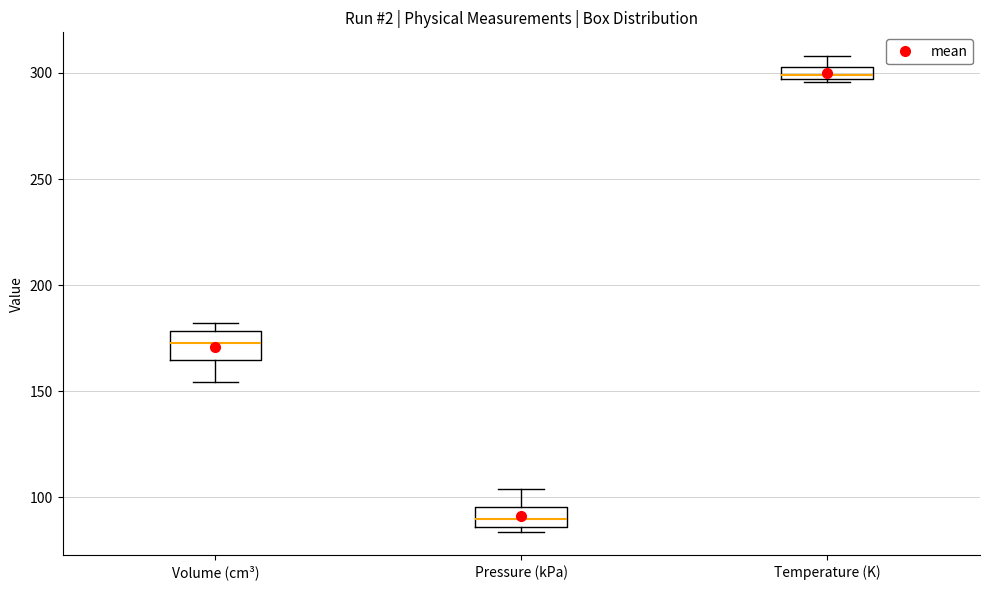

Which box has the highest median line?

Temperature (K)